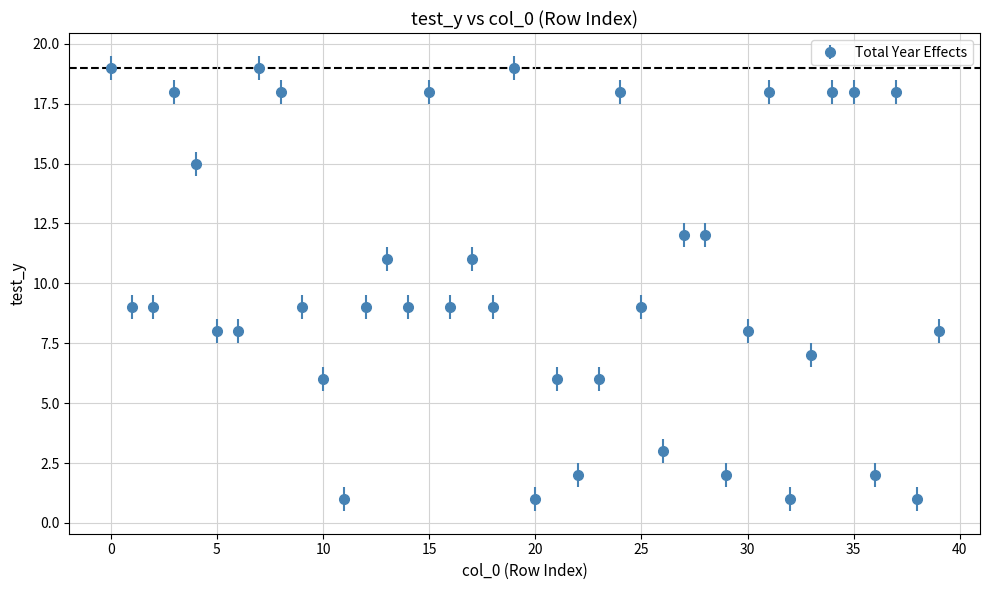

What is the maximum value shown in the chart?

19